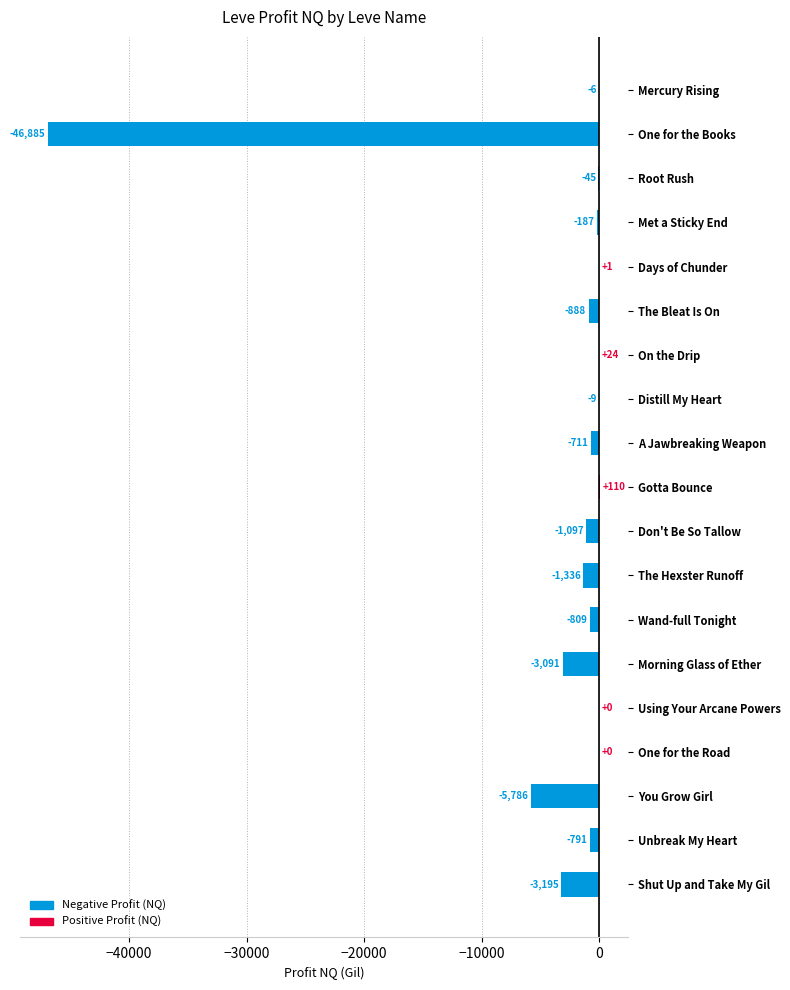

How many data points does each series have?

19